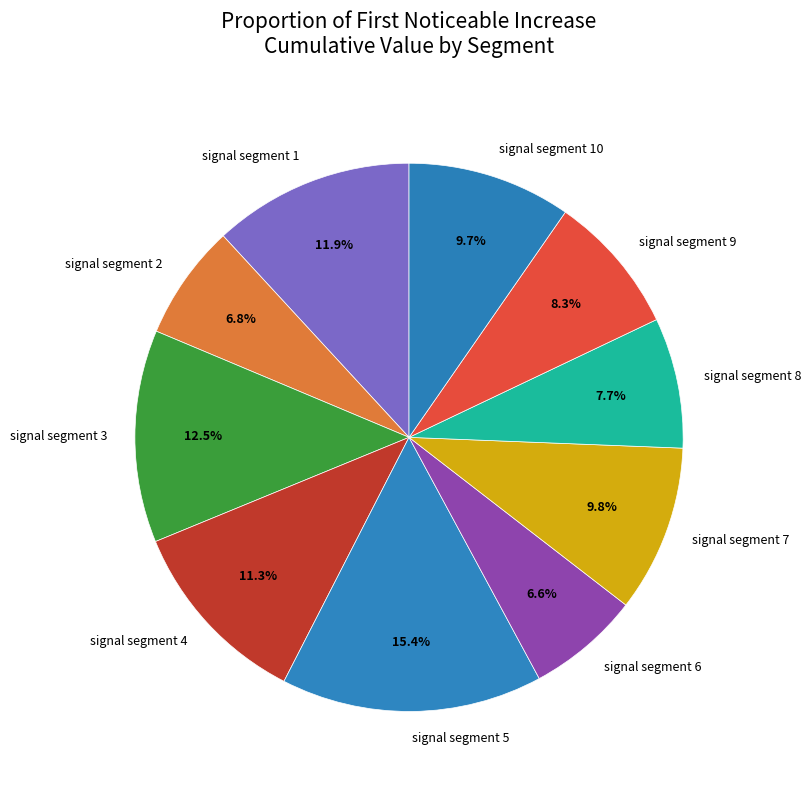

The signal segment 8 slice represents 1% of the pie. True or false?

False